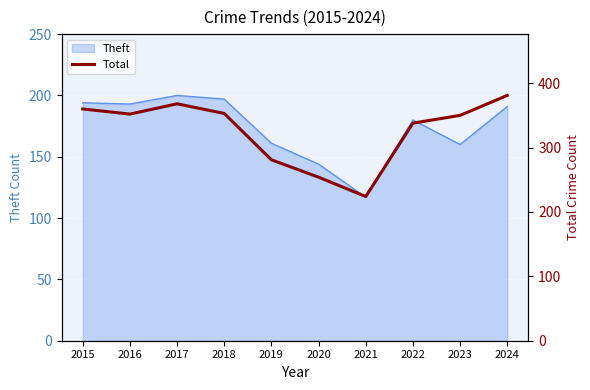

What is the change in value from 2022 to 2023?

+12